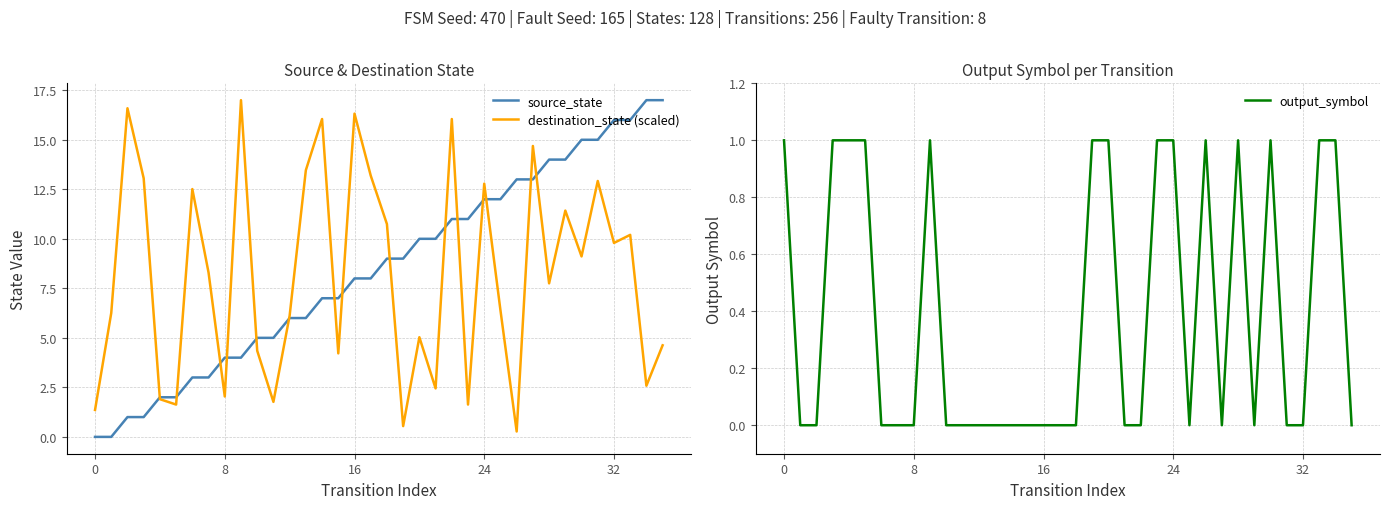

Rank the series at 16 from highest to lowest value.

destination_state (scaled), source_state, output_symbol